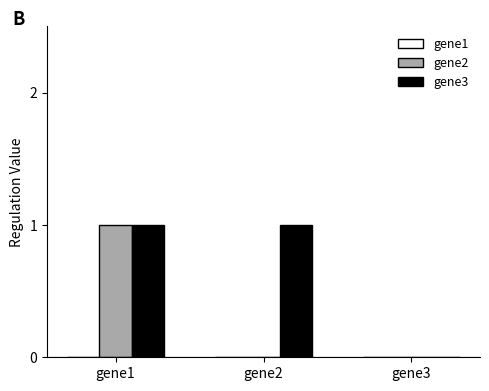

Which series changed the most between gene2 and gene3?

gene3